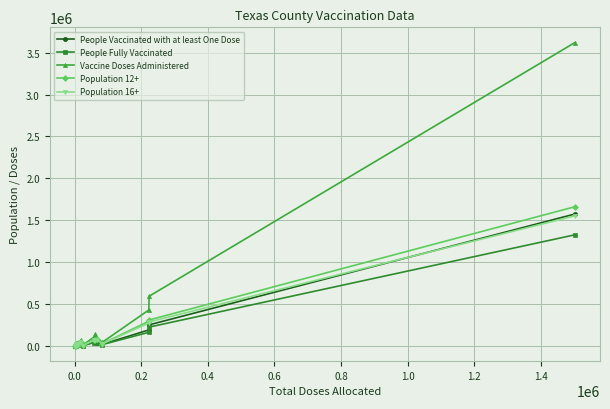

What is the greatest value displayed?

3620906